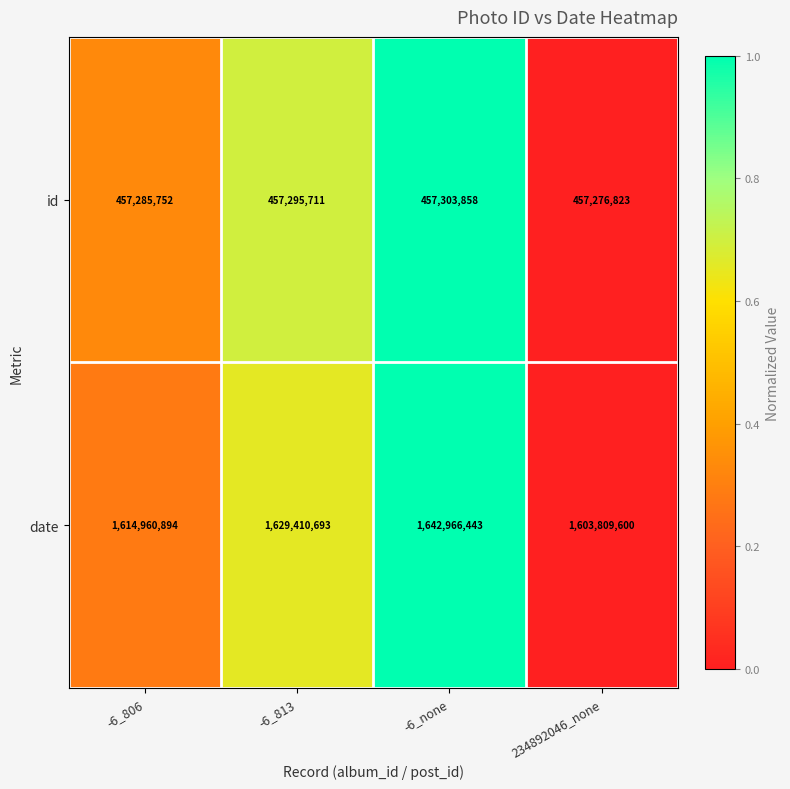

The date series shows 2107588071 at -6_806. True or false?

False